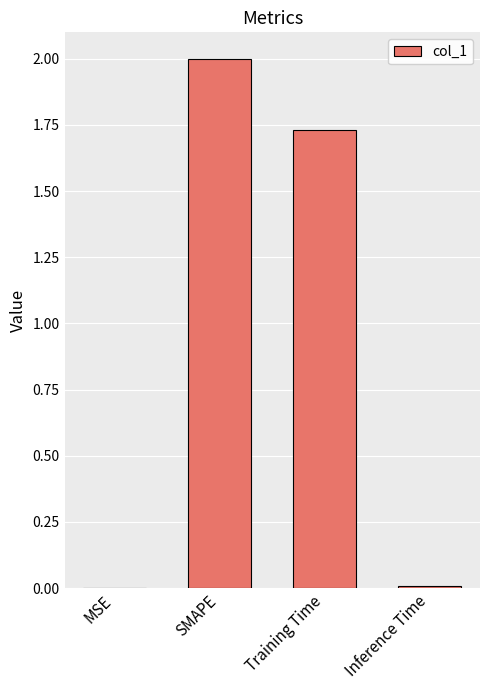

What is the change in value from MSE to Training Time?

+1.7